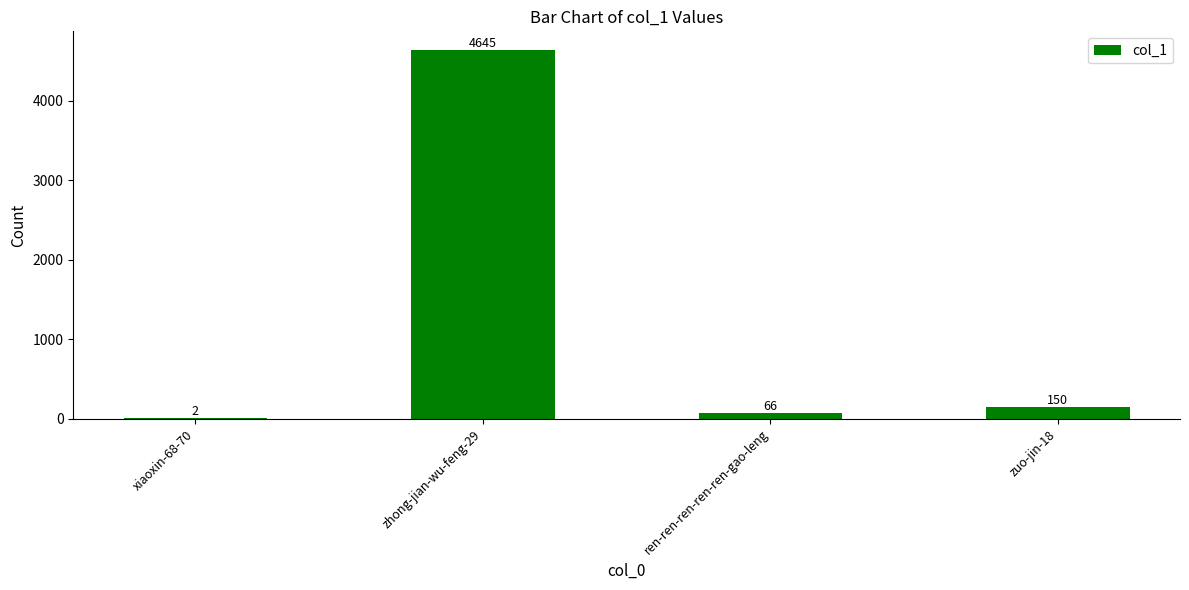

The chart shows a value of 4645 at zhong-jian-wu-feng-29. True or false?

True